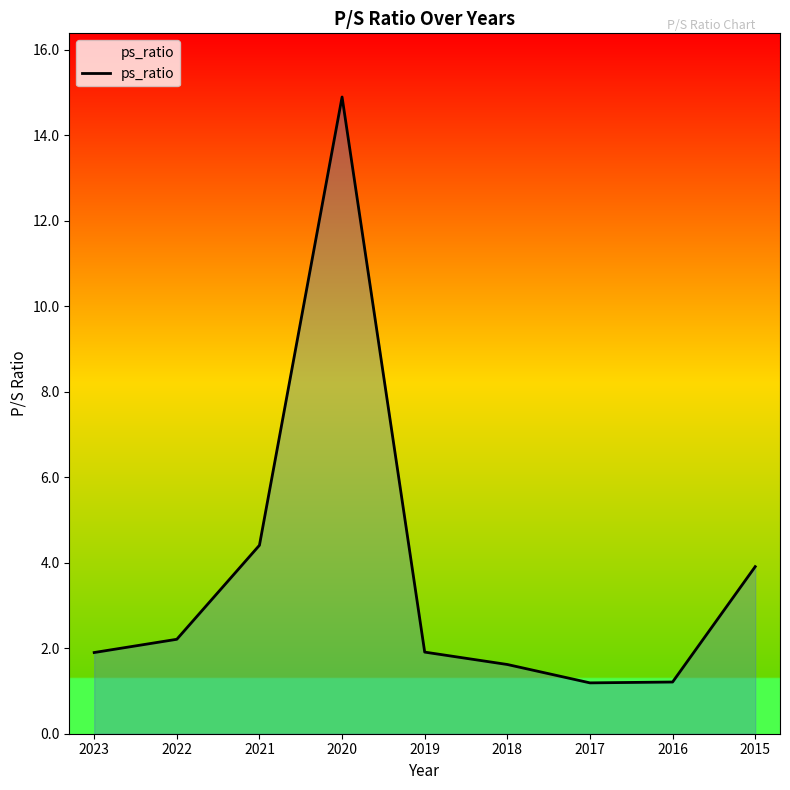

What is the difference between the values at 2015 and 2023?

2.0